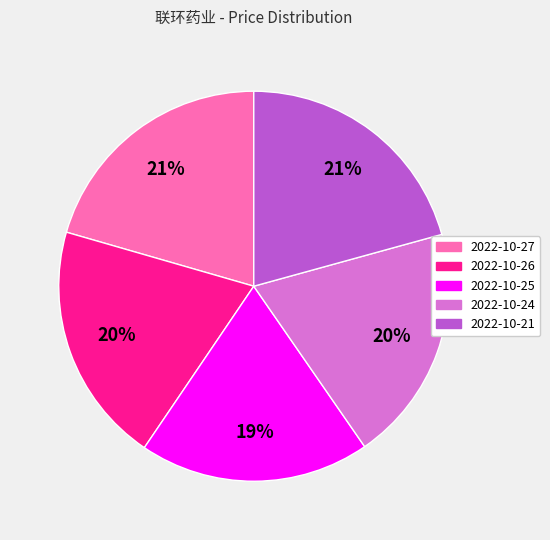

Is there any slice that represents more than half of the pie?

No